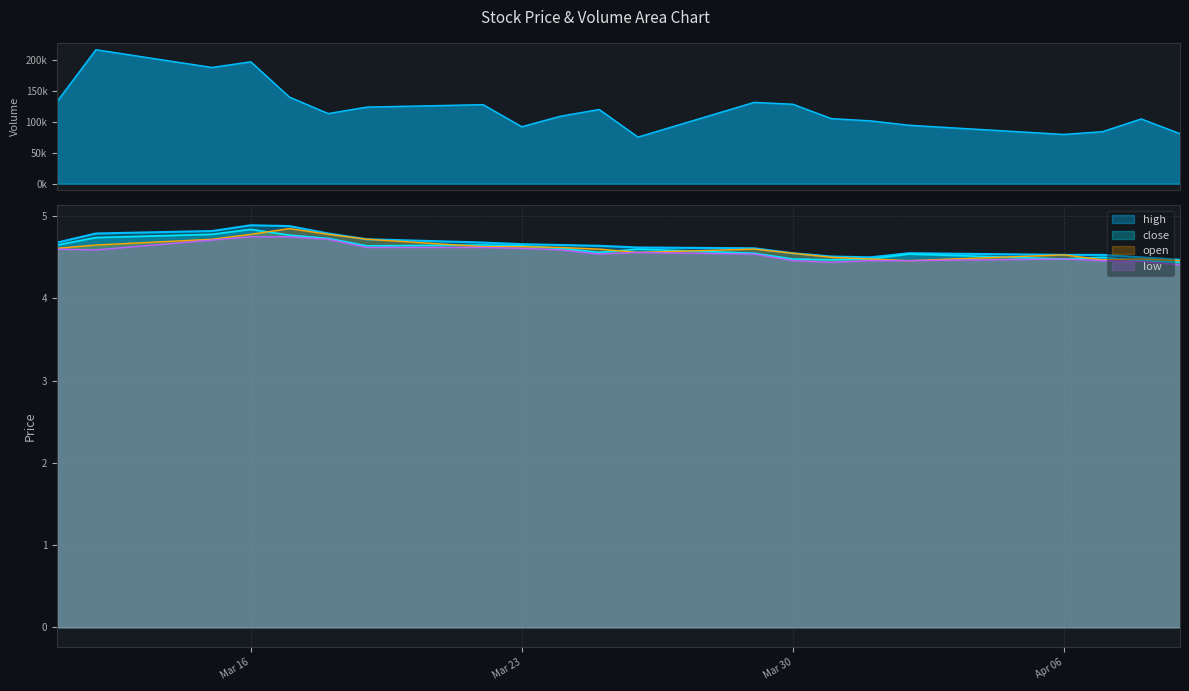

What is the sum of the close values at 2021-03-31 and 2021-03-24?

9.1